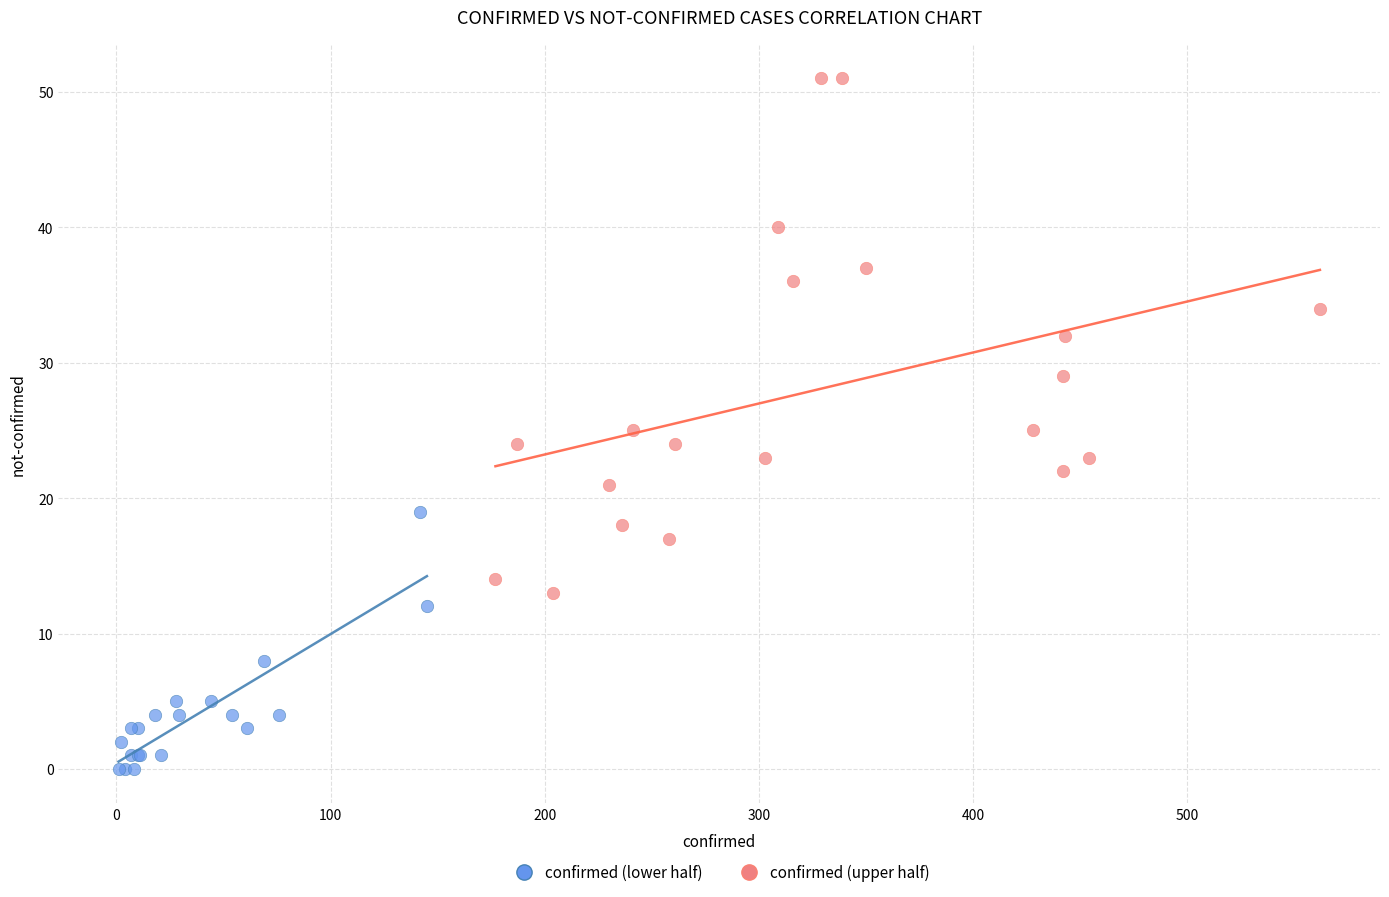

Which series reaches the minimum Y coordinate?

confirmed (lower half)